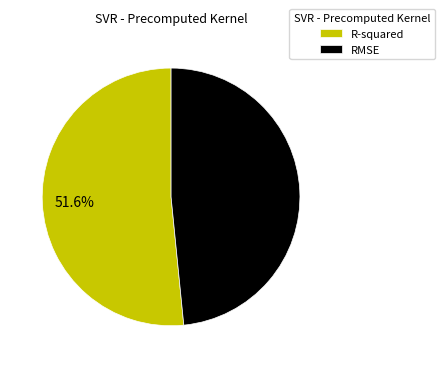

Count the number of slices in the pie.

2